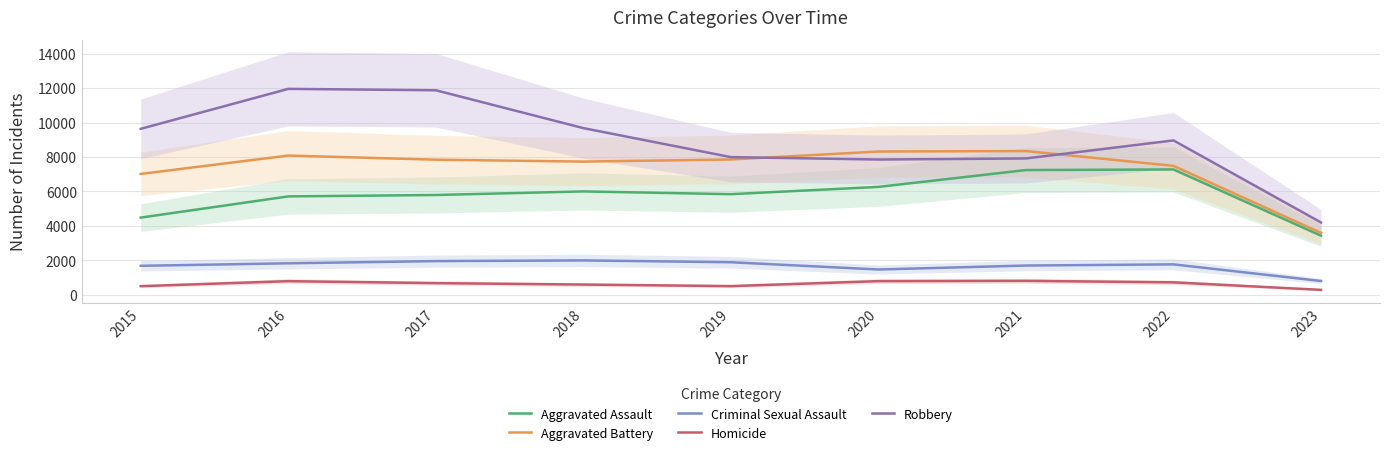

What is the maximum value shown in the chart?

11960